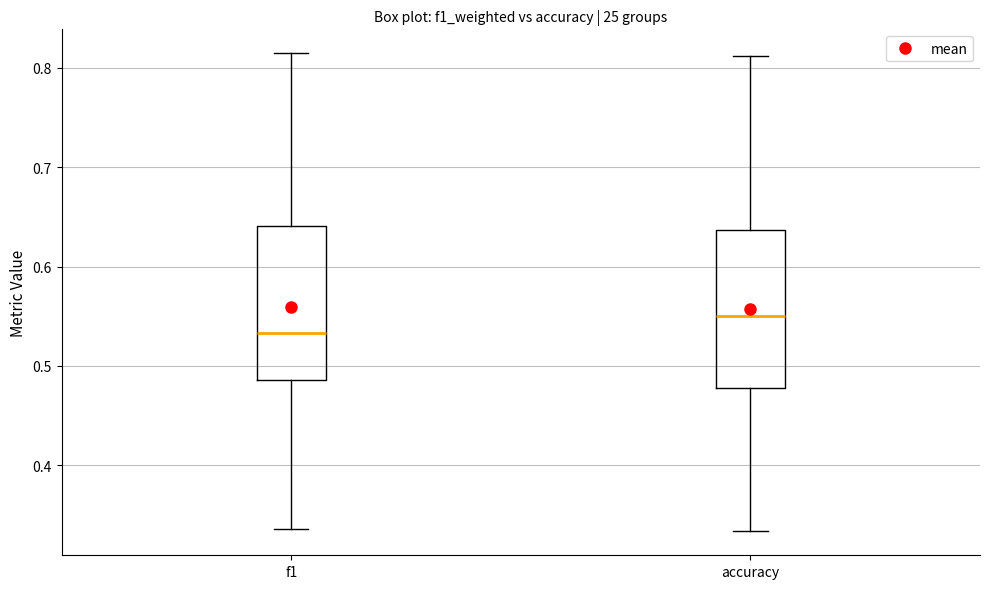

Reading left to right, transcribe this box plot: for each box, give where its median line is, the range the box spans, and where its two whiskers end, as read against the y-axis. The values are not printed on the chart, so give them approximately, as read against the axis.

f1: median 0.53, box 0.49 to 0.64, whiskers 0.34 to 0.81
accuracy: median 0.55, box 0.48 to 0.64, whiskers 0.33 to 0.81